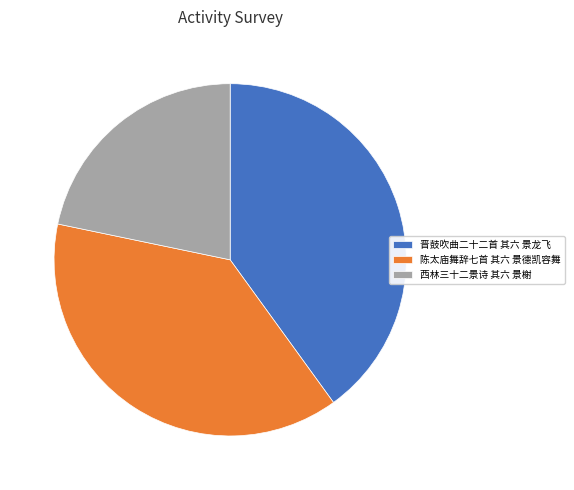

Between 晋鼓吹曲二十二首 其六 景龙飞 and 西林三十二景诗 其六 景榭, which is larger?

晋鼓吹曲二十二首 其六 景龙飞